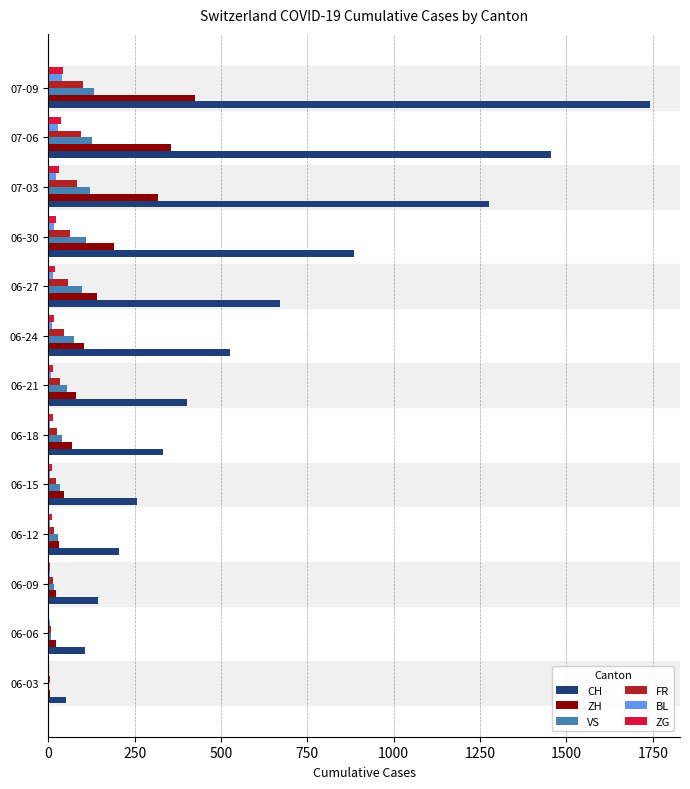

At which category is the sum across all series the highest?

07-09